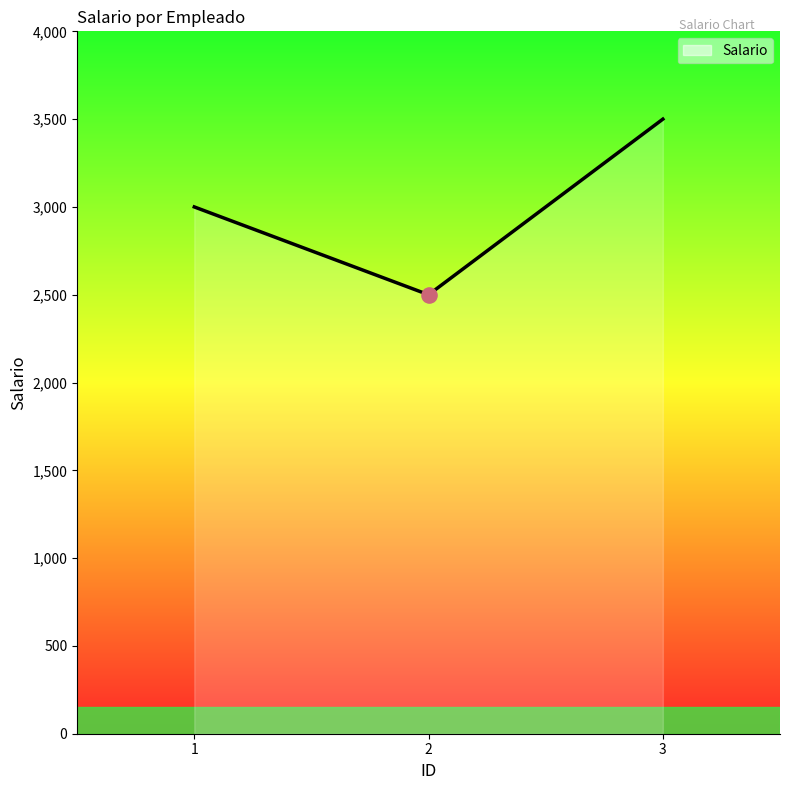

Between 3 and 1, which is larger?

3